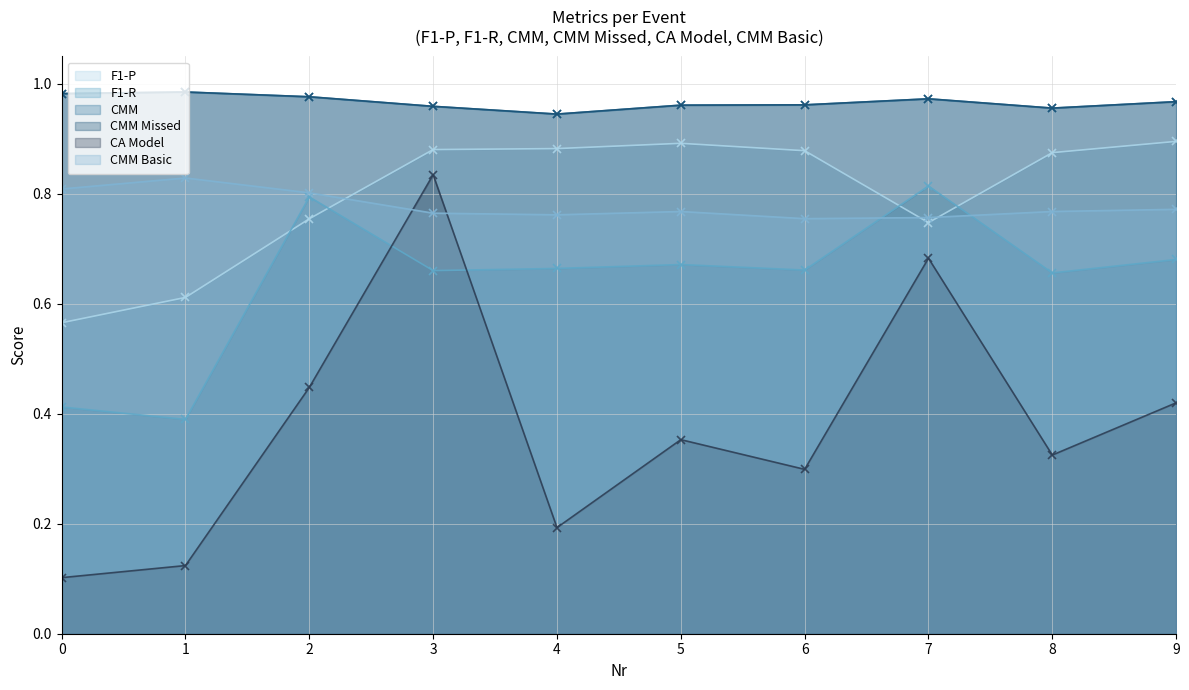

At how many categories does at least one series exceed 0?

10